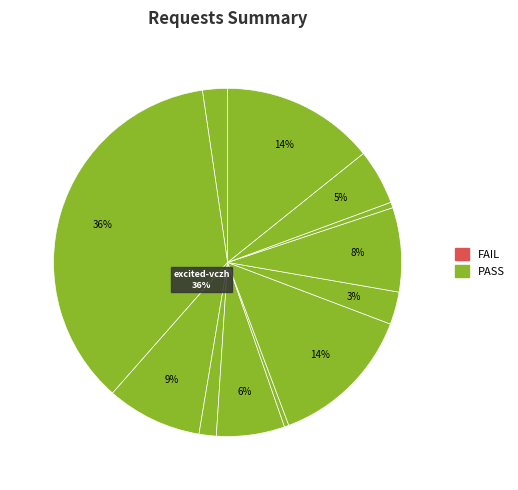

Which slice is the smallest?

sataniya